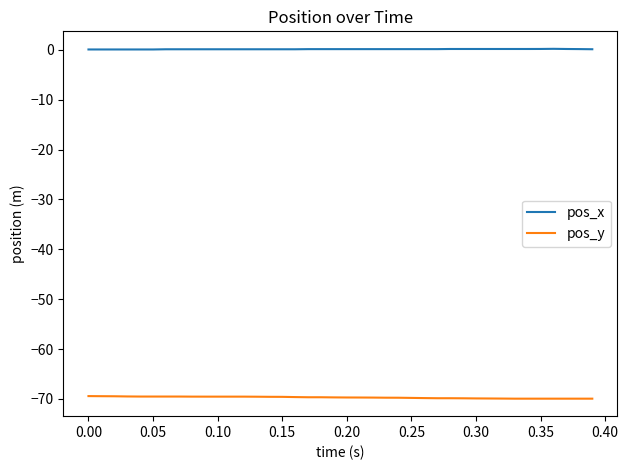

Rank the series by their average value, from highest to lowest.

pos_x, pos_y